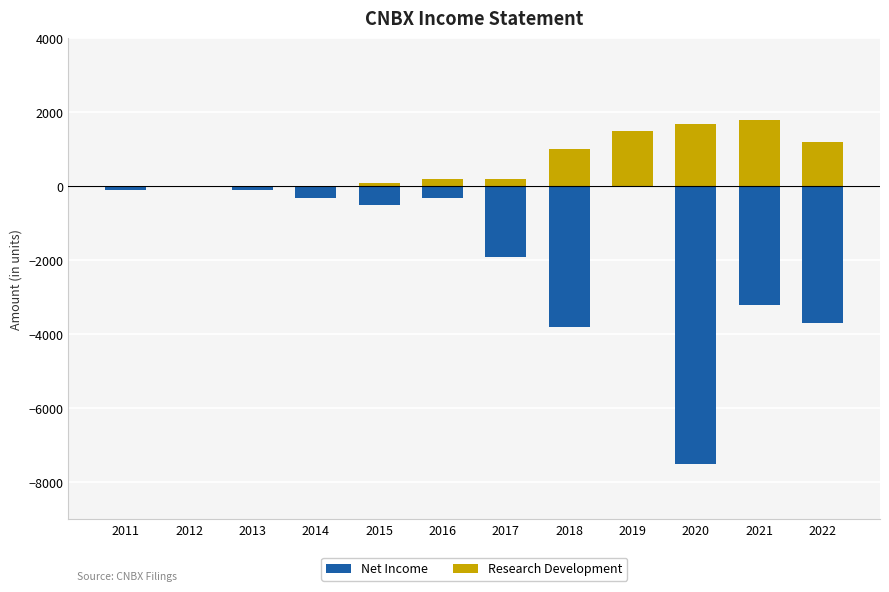

The Research Development series shows 200 at 2016. True or false?

True